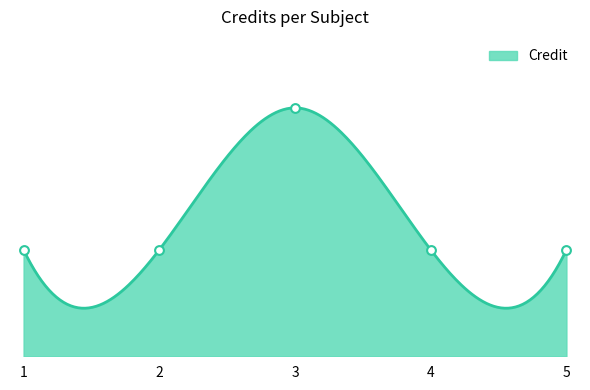

Between 5 and 2, which is larger?

5